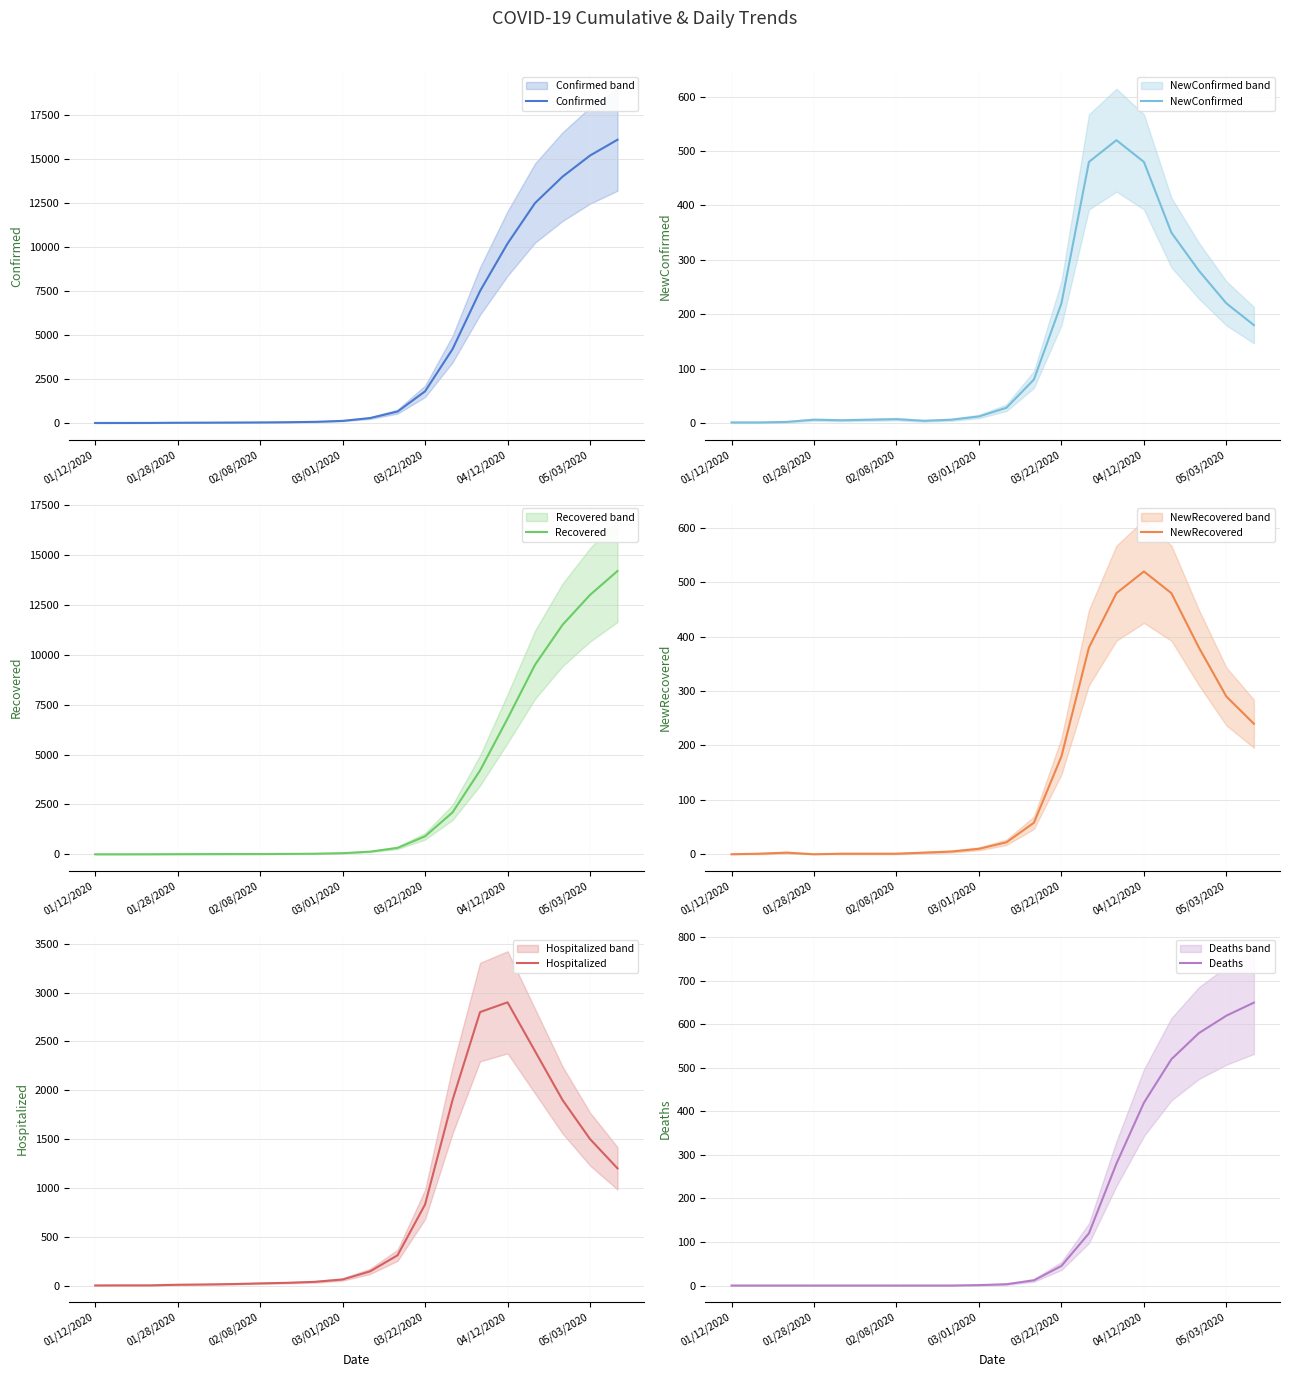

Rank the series by their maximum value, from lowest to highest.

NewConfirmed, NewRecovered, Deaths, Hospitalized, Recovered, Confirmed